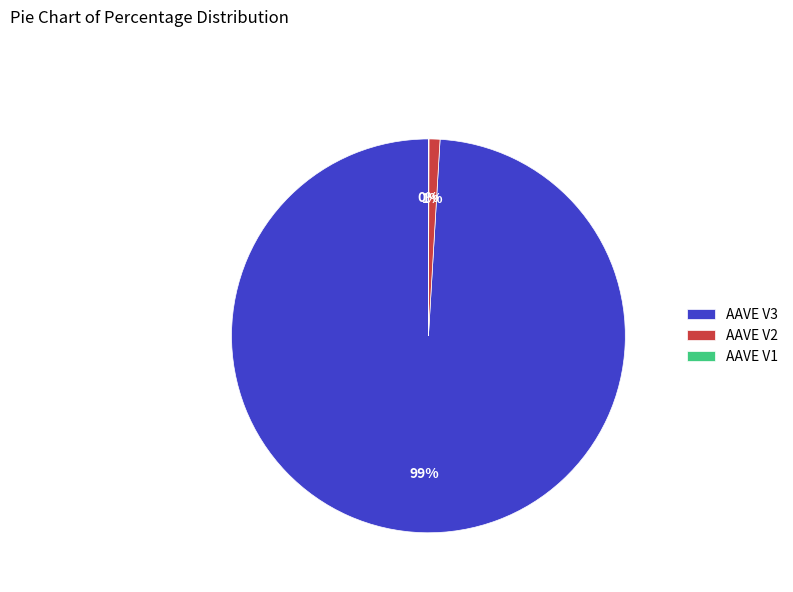

To the nearest percent, what is the difference between the largest and smallest slice percentages?

99%